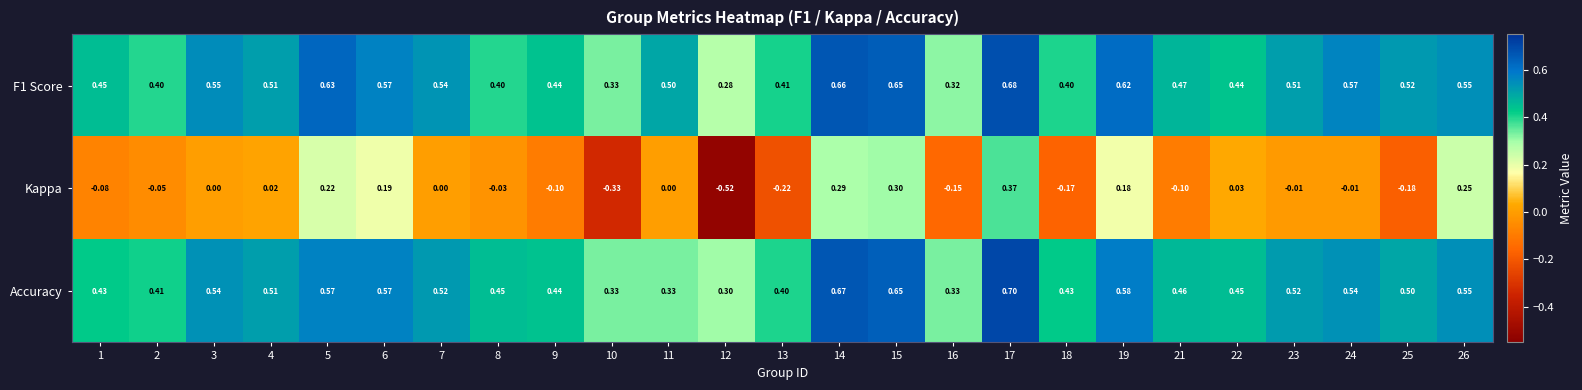

At which category is the sum across all series the highest?

17